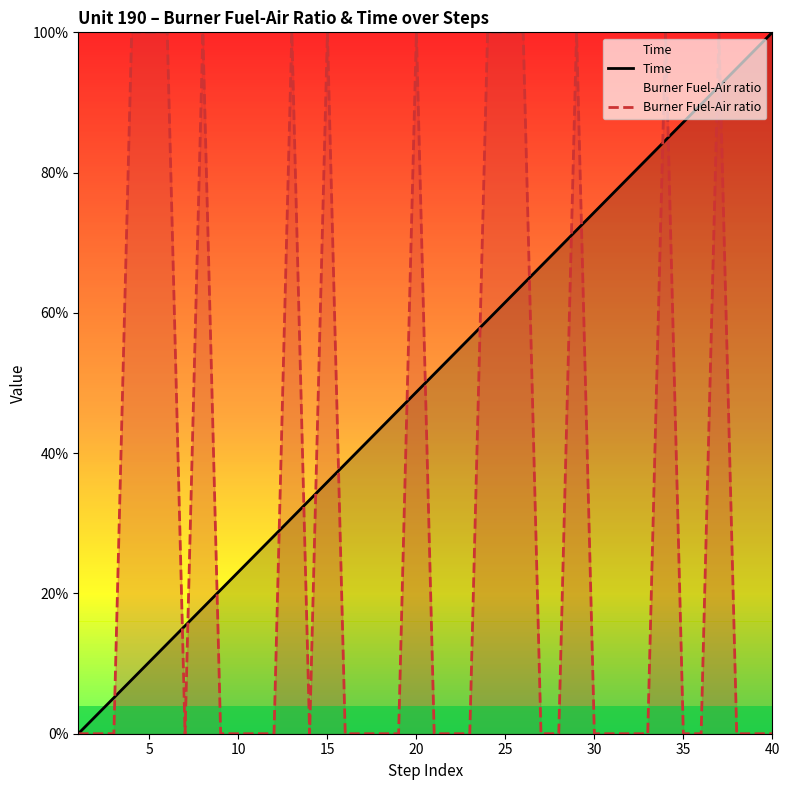

List the series in order of their peak value, lowest first.

Burner Fuel-Air ratio, Time